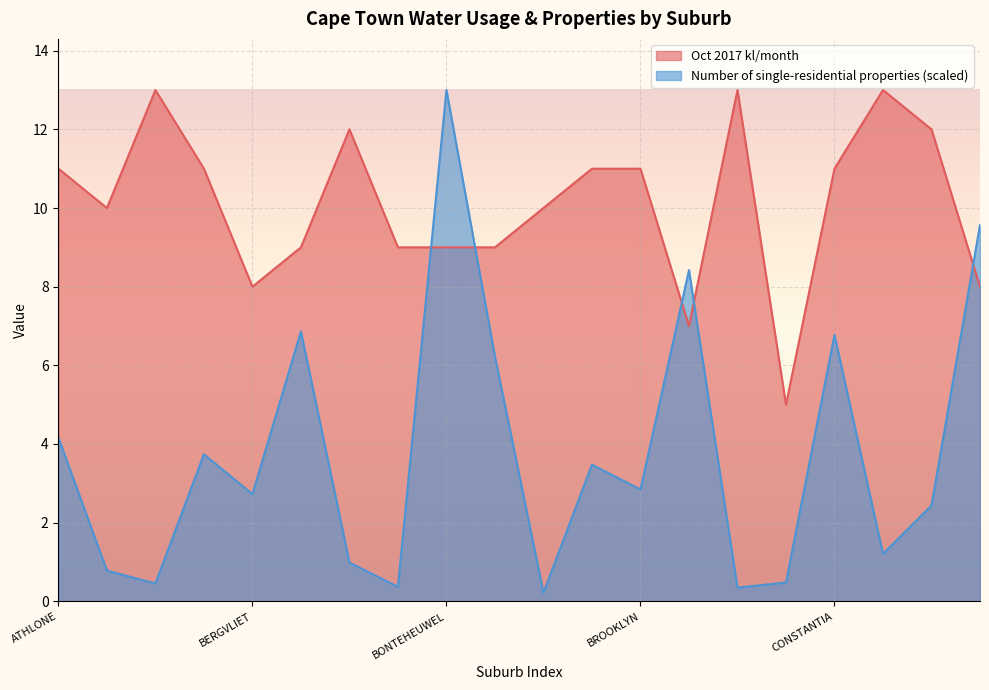

What is the value of the Oct 2017 kl/month point at the 12th from the left?

11.0